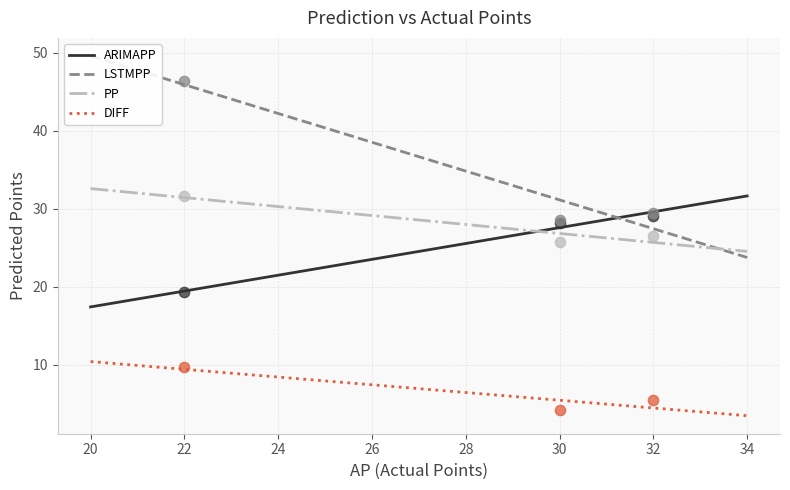

Is the value of PP at Tarkowski greater than the value of DIFF at Tarkowski?

Yes